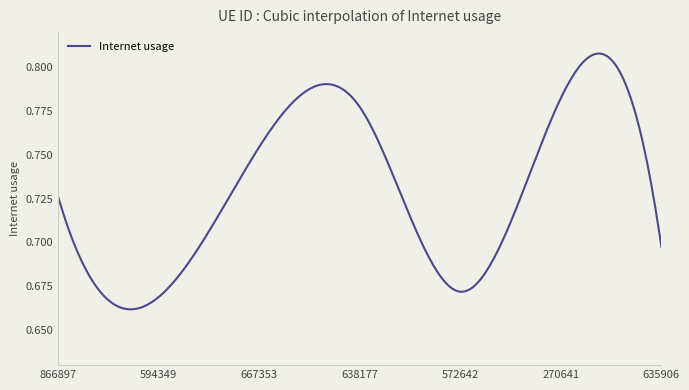

Does the chart have visible grid lines?

No